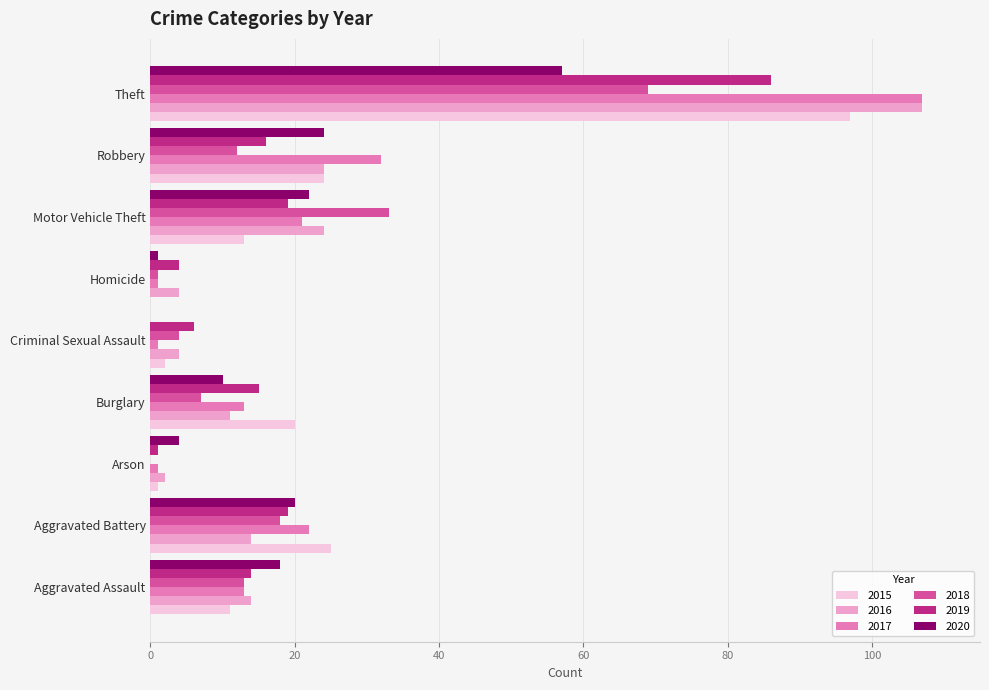

What is the maximum value for 2019?

86